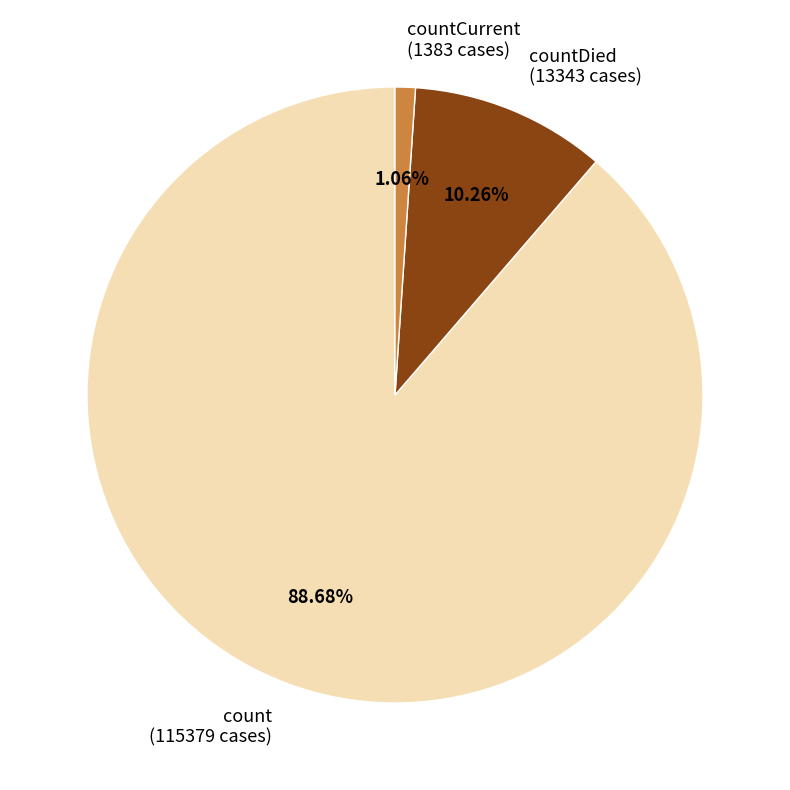

Which category has the biggest portion of the pie?

count